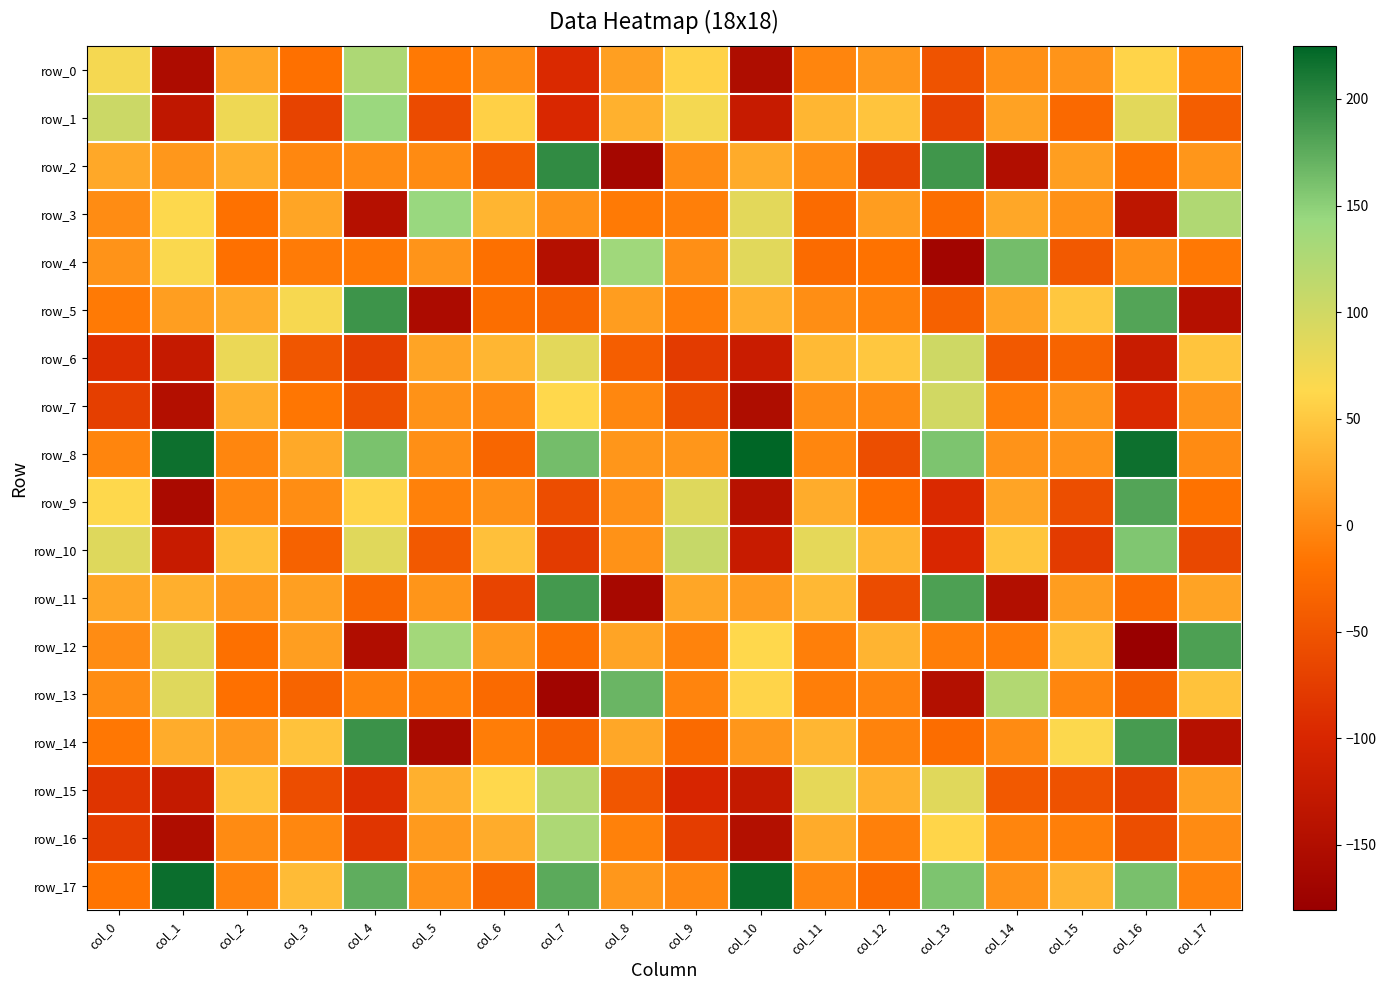

Reading left to right, what are all the values shown in this chart?

row_0: 70.2	-154.4	22.0	-19.9	127.2	-12.8	0.1	-95.5	17.0	57.4	-152.5	-3.8	10.6	-52.4	4.9	8.1	59.3	-8.5
row_1: 103.1	-131.0	75.9	-68.5	141.4	-59.8	56.1	-98.3	31.3	70.5	-122.2	35.2	46.3	-68.6	19.3	-28.6	85.1	-40.0
row_2: 24.4	10.5	28.2	-2.4	0.8	0.9	-42.4	198.8	-164.1	1.7	26.4	2.7	-68.6	190.7	-148.6	16.4	-21.2	9.4
row_3: 1.9	63.7	-19.3	22.1	-144.7	142.6	34.2	6.5	-12.0	-8.3	84.5	-26.0	15.0	-22.4	23.3	5.8	-133.3	124.6
row_4: 7.4	66.0	-20.5	-11.4	-12.6	8.5	-21.0	-145.5	137.3	4.3	85.6	-26.1	-19.1	-167.8	163.1	-45.3	5.4	-13.8
row_5: -12.4	16.3	26.6	68.7	191.9	-154.8	-22.5	-32.4	15.7	-9.5	29.3	3.3	-5.7	-37.1	21.9	48.4	180.3	-144.8
row_6: -90.6	-123.9	78.0	-48.8	-72.5	21.1	34.9	84.3	-39.1	-76.7	-119.1	38.3	48.7	101.0	-45.7	-33.7	-119.8	46.0
row_7: -72.6	-147.3	28.0	-15.8	-53.2	6.9	-1.6	61.7	-2.2	-56.0	-152.3	2.1	-0.4	98.8	-8.2	8.6	-95.9	7.2
row_8: -3.5	217.5	-3.0	25.1	159.5	4.2	-31.8	162.6	10.2	9.5	225.0	-2.6	-56.7	157.8	7.3	7.6	217.8	0.7
row_9: 63.0	-158.1	-2.3	2.4	58.7	-6.6	6.0	-57.3	4.7	88.0	-141.3	27.0	-20.5	-95.9	21.1	-57.0	180.4	-18.7
row_10: 88.1	-121.8	42.8	-35.0	87.1	-45.3	43.4	-77.6	6.3	107.0	-122.0	83.1	35.3	-98.8	47.2	-76.3	156.1	-63.5
row_11: 22.8	29.8	10.5	17.0	-28.7	8.9	-67.1	188.3	-161.8	22.5	14.7	37.1	-58.9	183.2	-147.7	15.4	-26.4	19.8
row_12: 1.7	88.4	-20.8	16.4	-150.7	135.1	13.3	-22.7	21.2	-5.0	61.8	-8.5	33.7	-8.9	-11.6	42.3	-180.8	183.4
row_13: 2.5	87.8	-20.4	-34.0	-5.2	-7.6	-27.3	-169.1	168.1	-4.7	59.2	-9.5	-4.1	-146.2	123.1	-2.9	-33.9	44.5
row_14: -15.0	27.0	11.9	44.8	192.7	-158.8	-10.1	-32.0	23.6	-27.3	9.6	35.4	-4.9	-23.3	1.2	64.3	186.9	-143.0
row_15: -84.2	-124.9	46.2	-57.9	-89.4	30.6	62.3	120.7	-48.0	-101.2	-125.0	81.9	31.3	86.5	-45.8	-52.8	-74.2	17.2
row_16: -74.7	-152.2	0.9	-2.3	-83.6	13.1	27.0	126.8	-7.2	-74.6	-146.6	26.8	-7.7	60.1	-3.9	-8.0	-56.5	1.0
row_17: -16.7	218.4	-5.4	39.1	174.1	6.0	-31.8	176.1	10.5	-1.0	220.0	-2.8	-26.1	158.1	6.8	33.0	160.1	-5.7